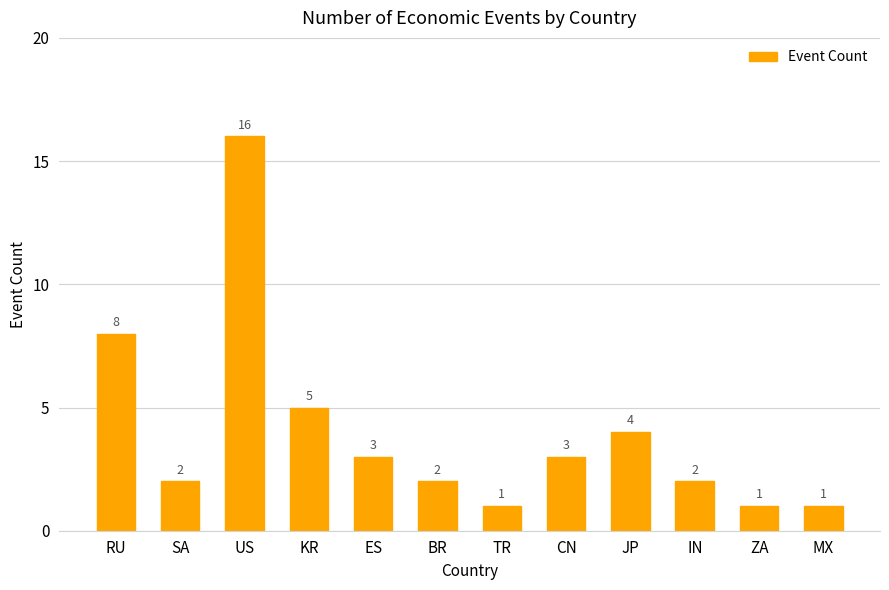

Which has a higher value, JP or BR?

JP